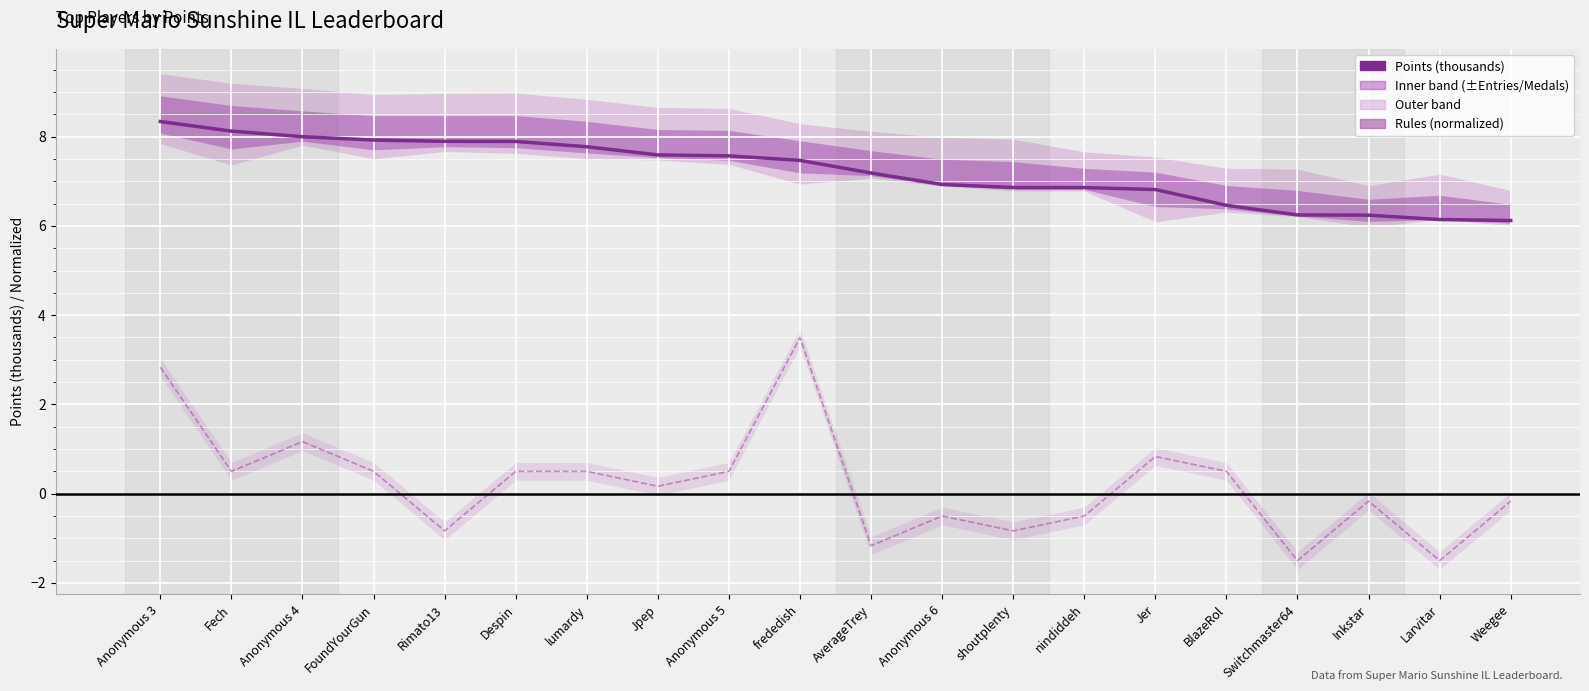

What is the label of the 8th point from the left?

Jpep